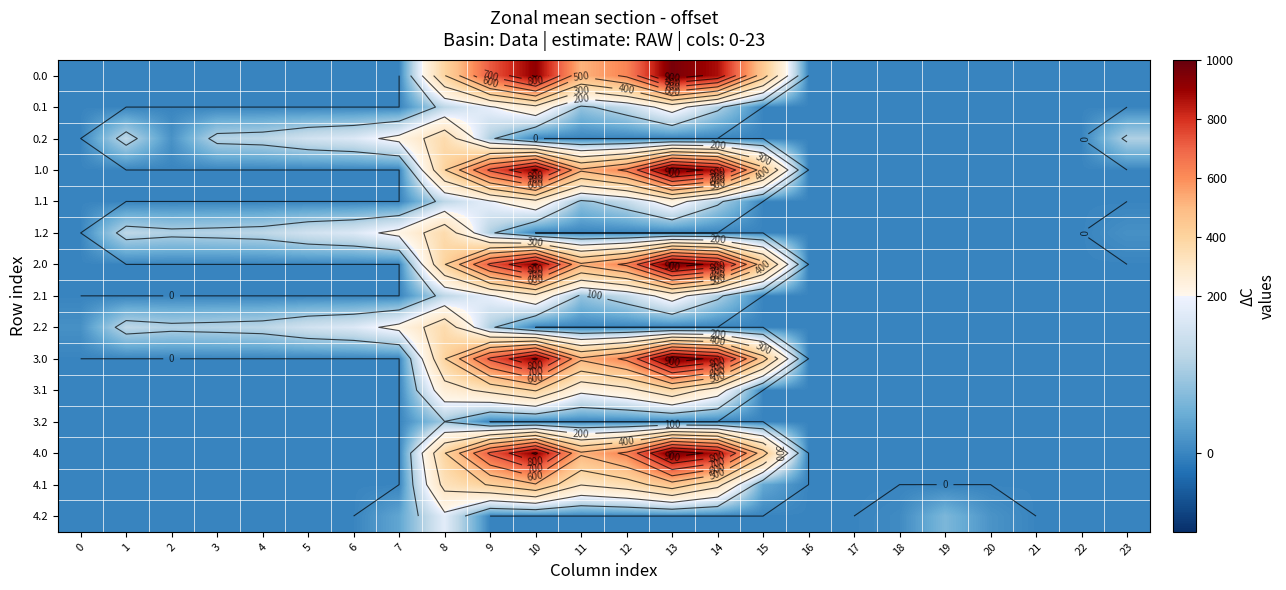

True or false: 2.2 has a value of 0.0 at 23.

True